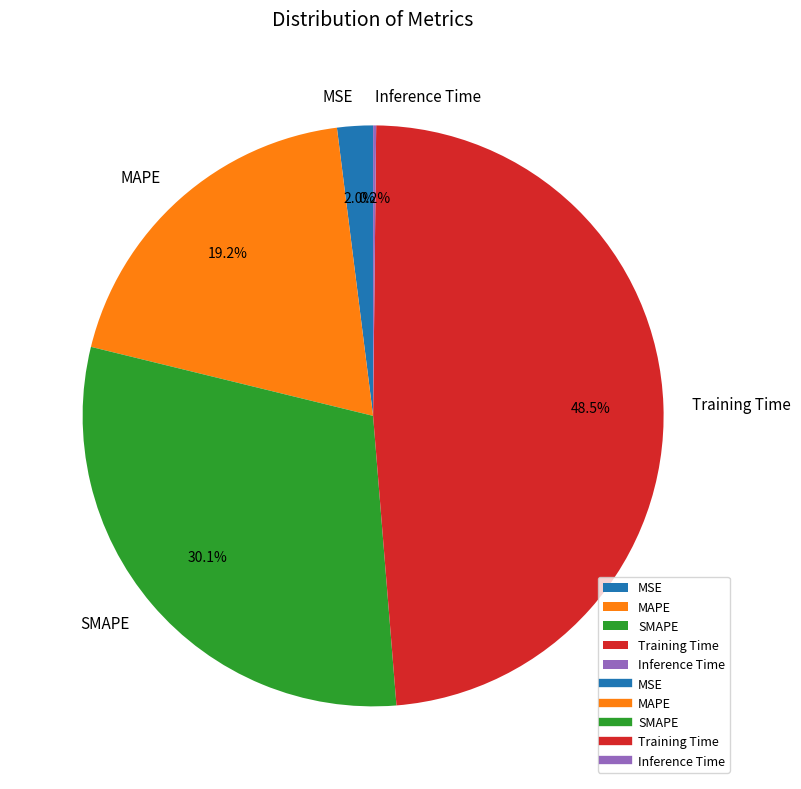

Does any single category account for the majority?

No